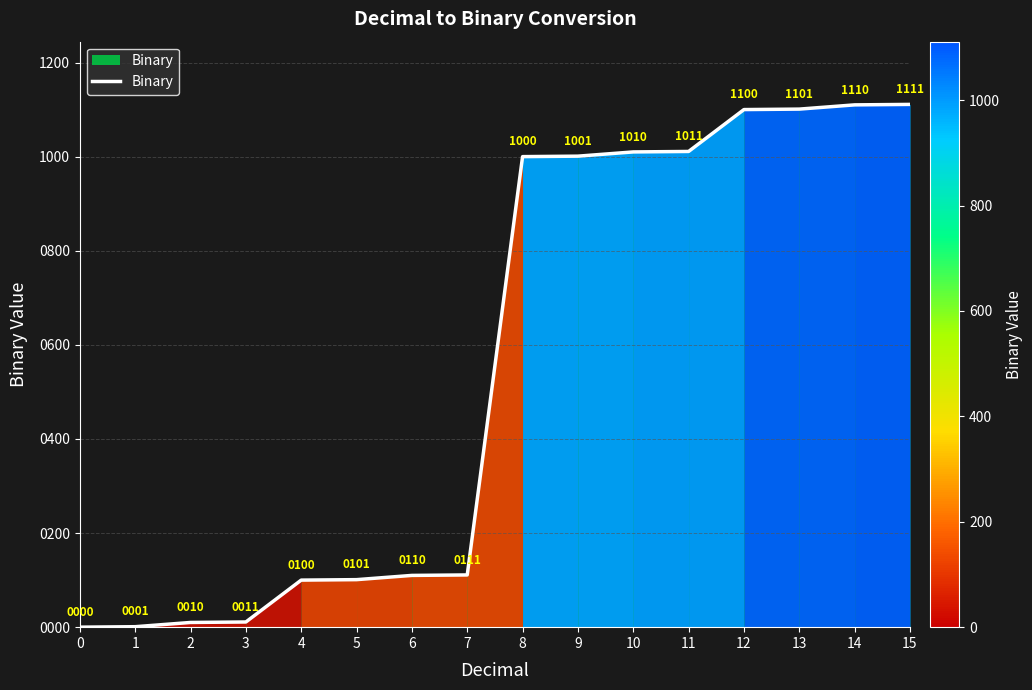

What is the average value?

556